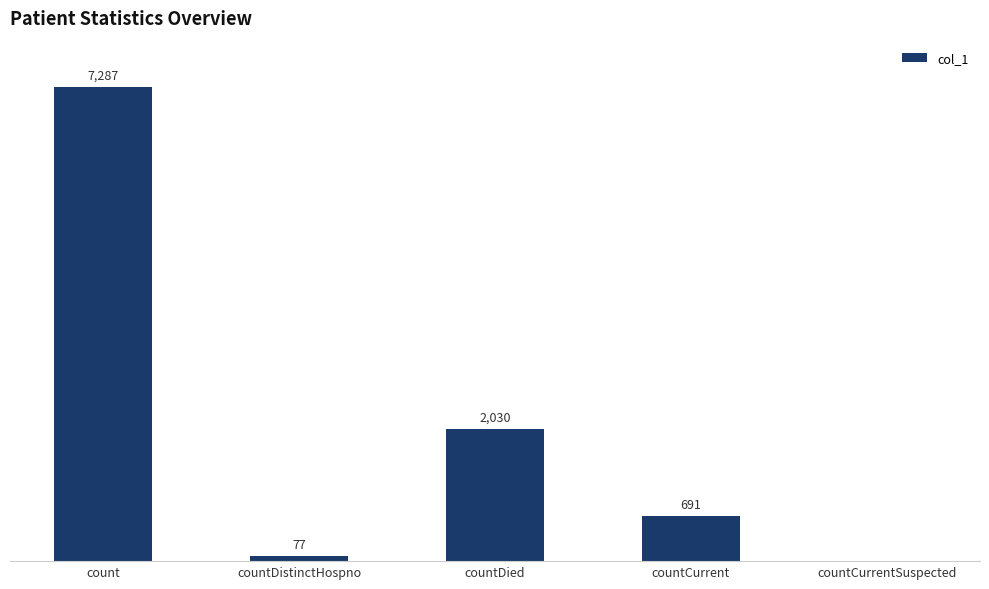

Which category has the highest value across all series?

count